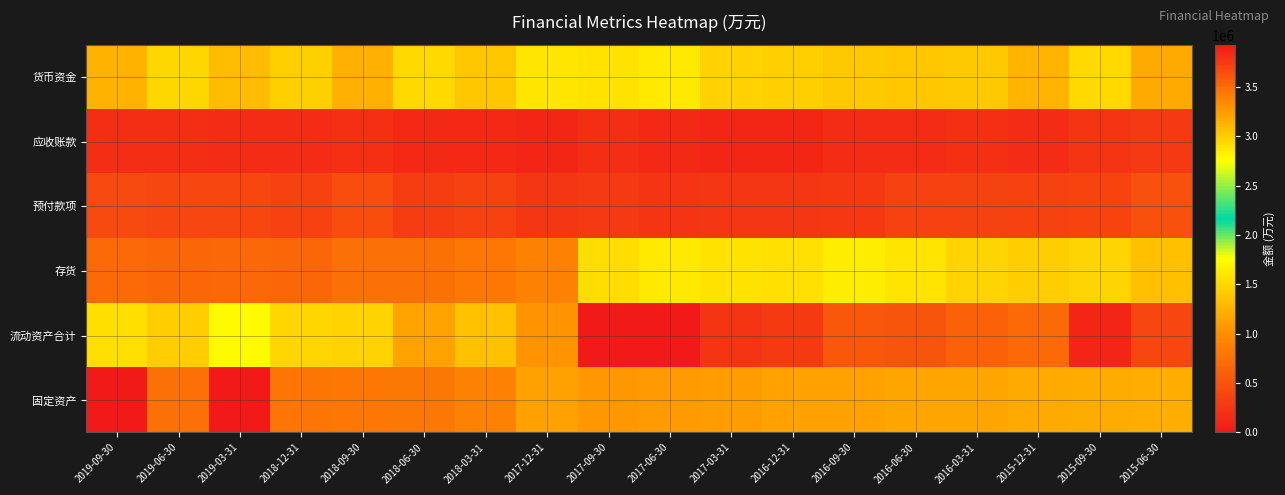

At how many categories does at least one series exceed 3592484?

8